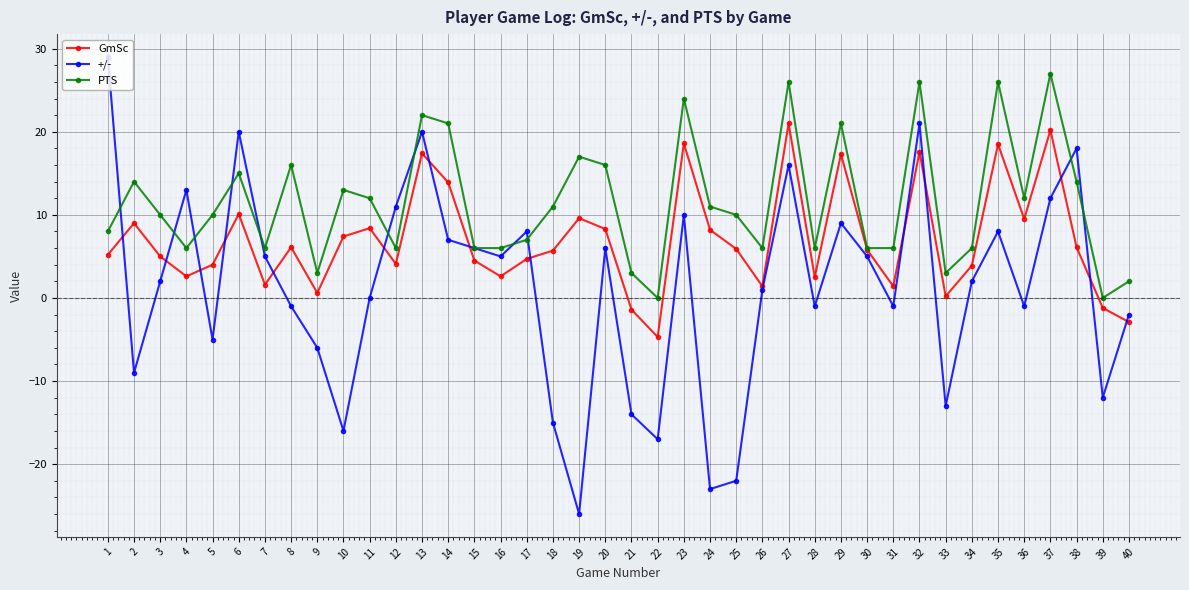

Rank the series by their maximum value, from lowest to highest.

GmSc, PTS, +/-